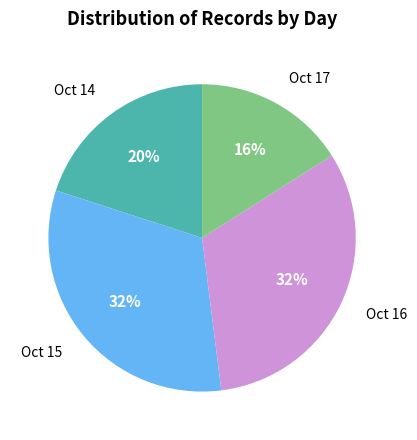

To the nearest percent, what portion does Oct 16 represent?

32%